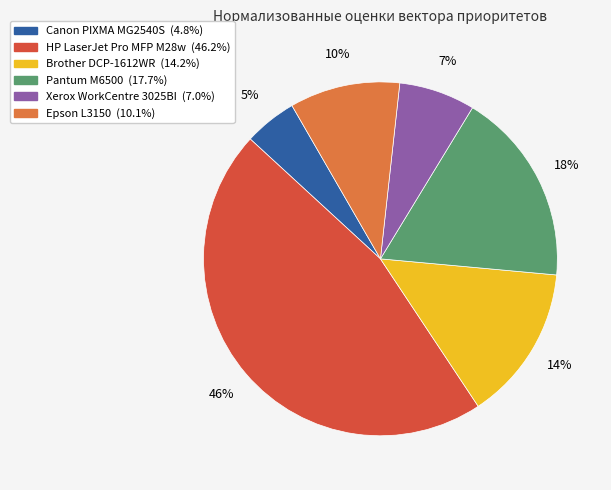

How many segments does this pie chart have?

6